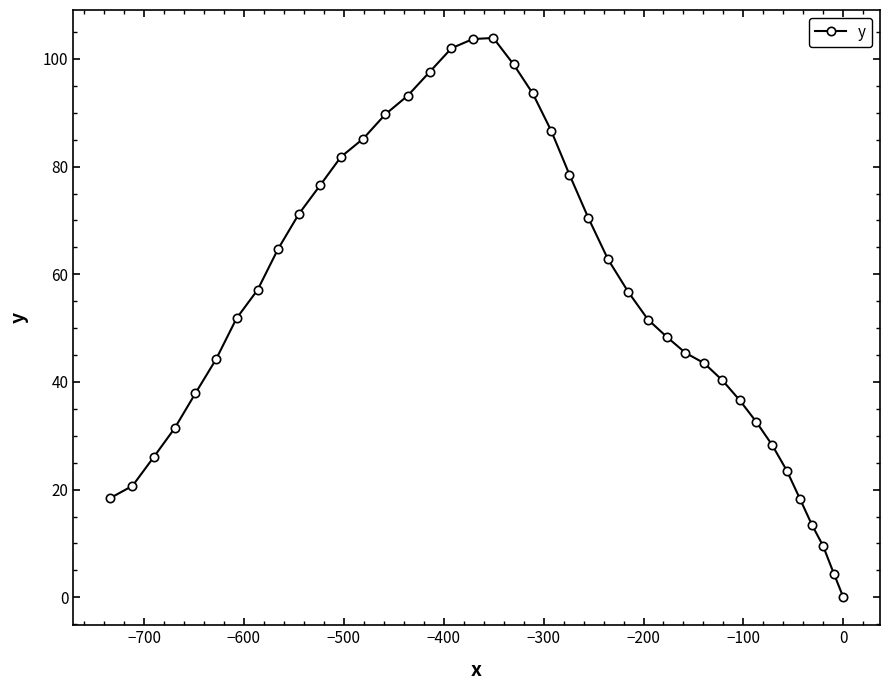

What is the value of the 3rd point from the left?

26.0